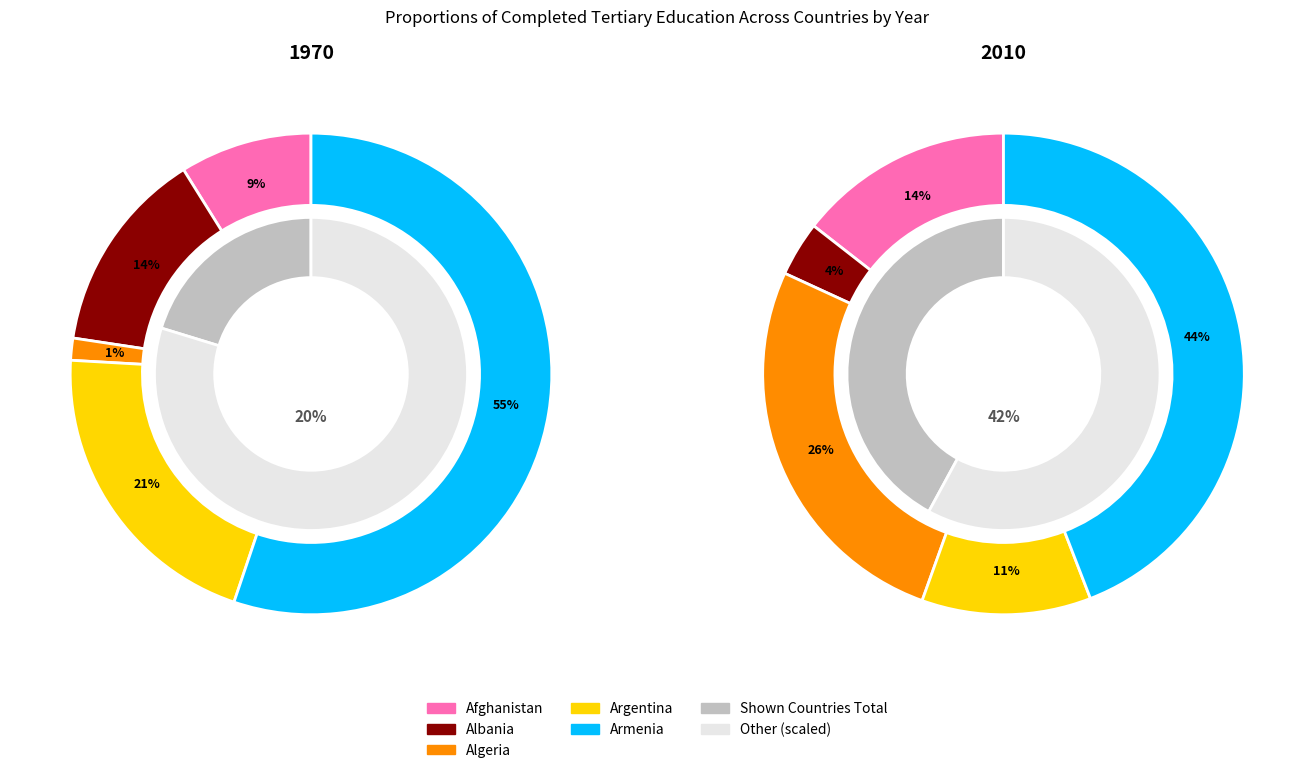

Which slice is the smallest?

Algeria